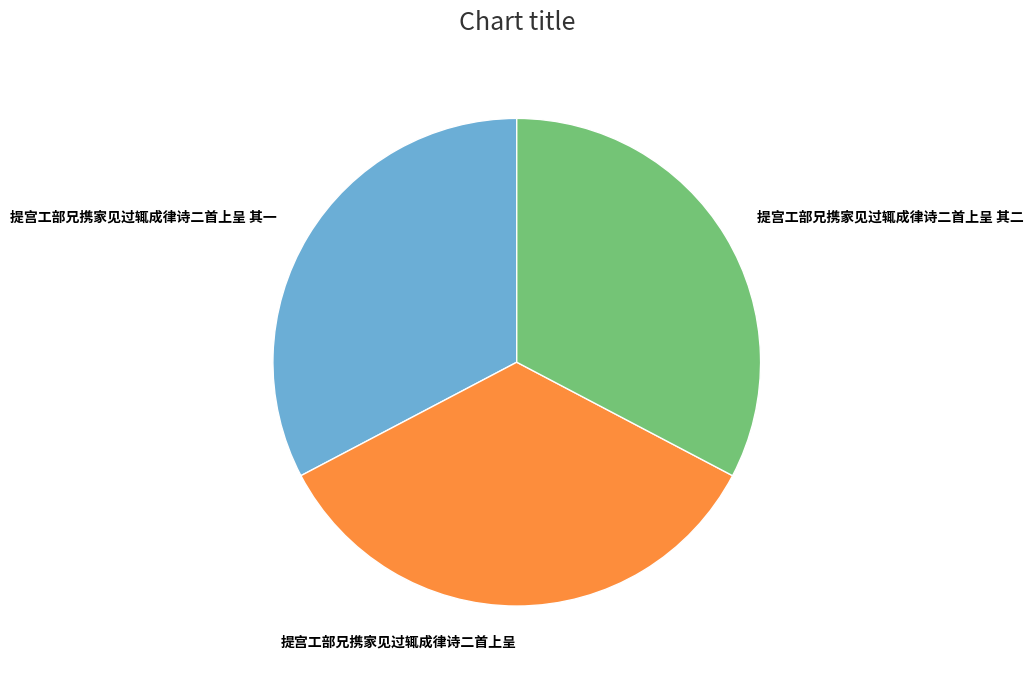

Does any single category account for the majority?

No